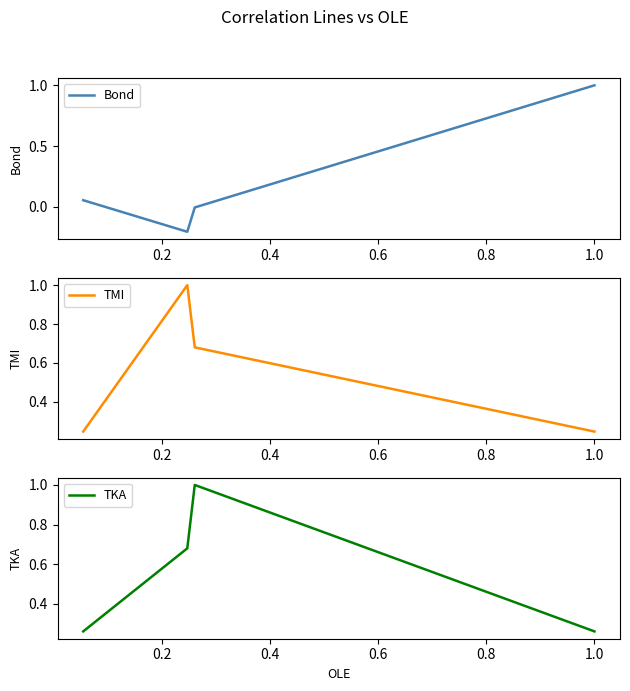

What is the difference between the second highest and minimum values in the TMI series?

0.4